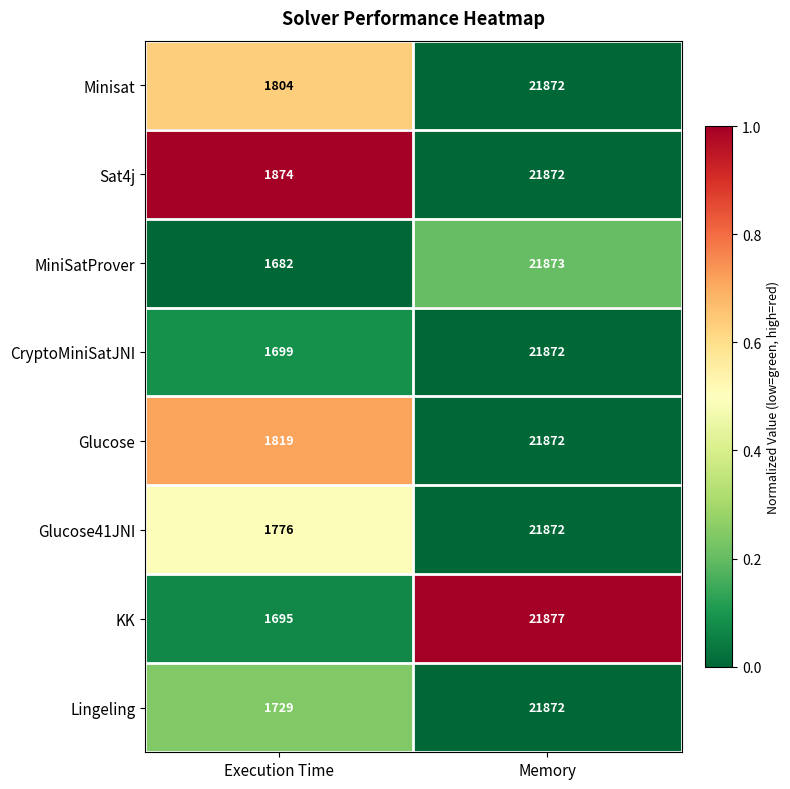

What is the difference between the highest and lowest values at Memory?

5